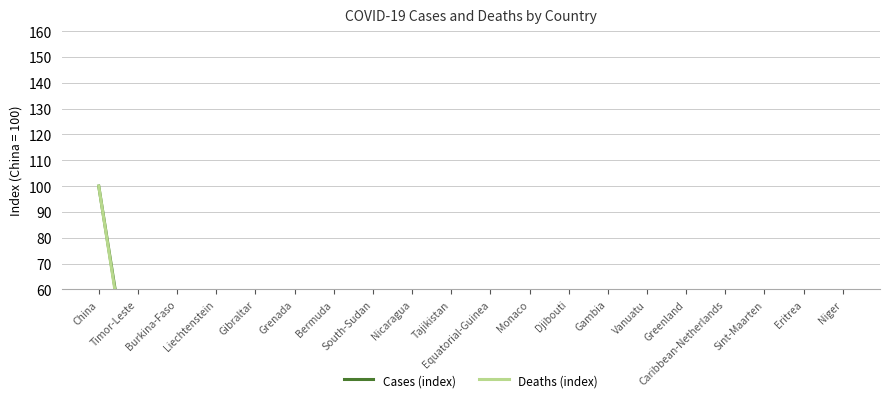

Does the chart have visible grid lines?

Yes